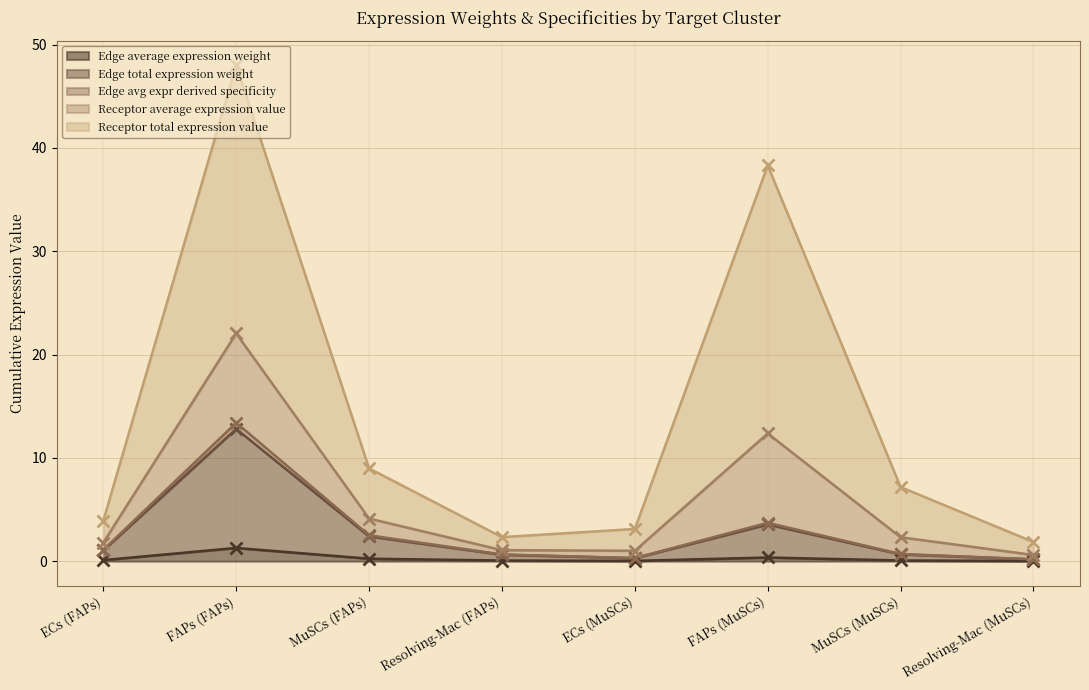

What is the label of the 5th point from the right?

Resolving-Mac (FAPs)